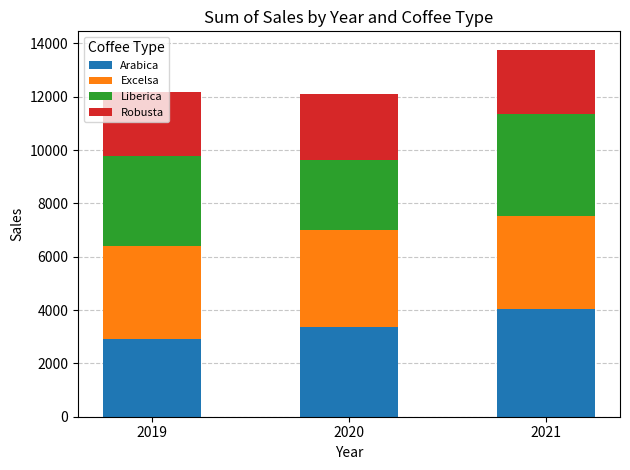

What are all the series names shown in the legend?

Arabica, Excelsa, Liberica, Robusta